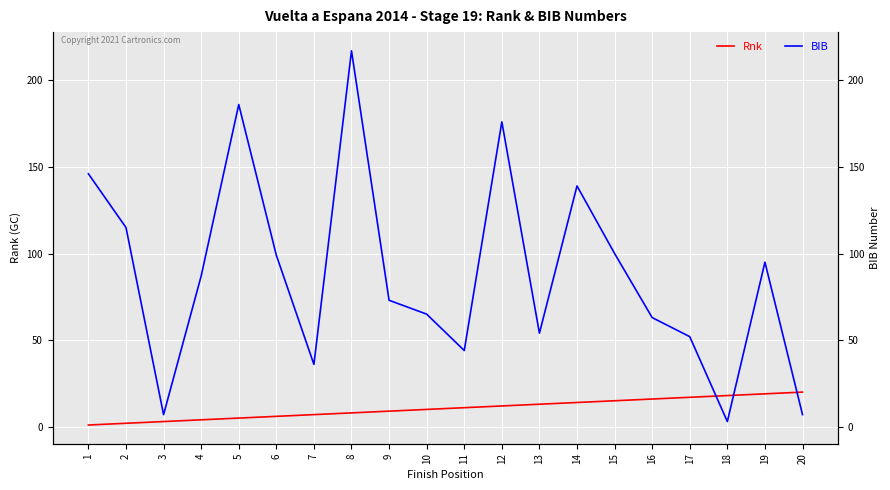

List the labels in order of BIB value, smallest first.

18, 3, 20, 7, 11, 17, 13, 16, 10, 9, 4, 19, 6, 15, 2, 14, 1, 12, 5, 8